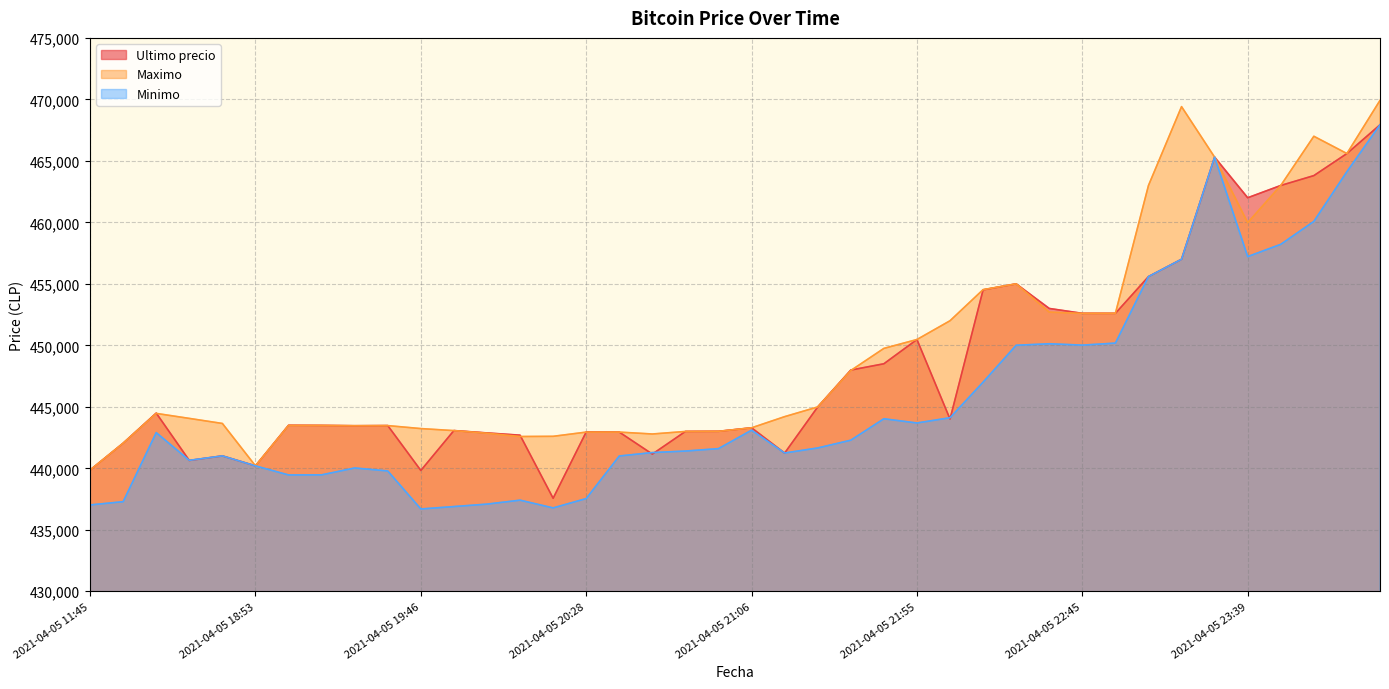

Which series has the widest spread of values?

Minimo